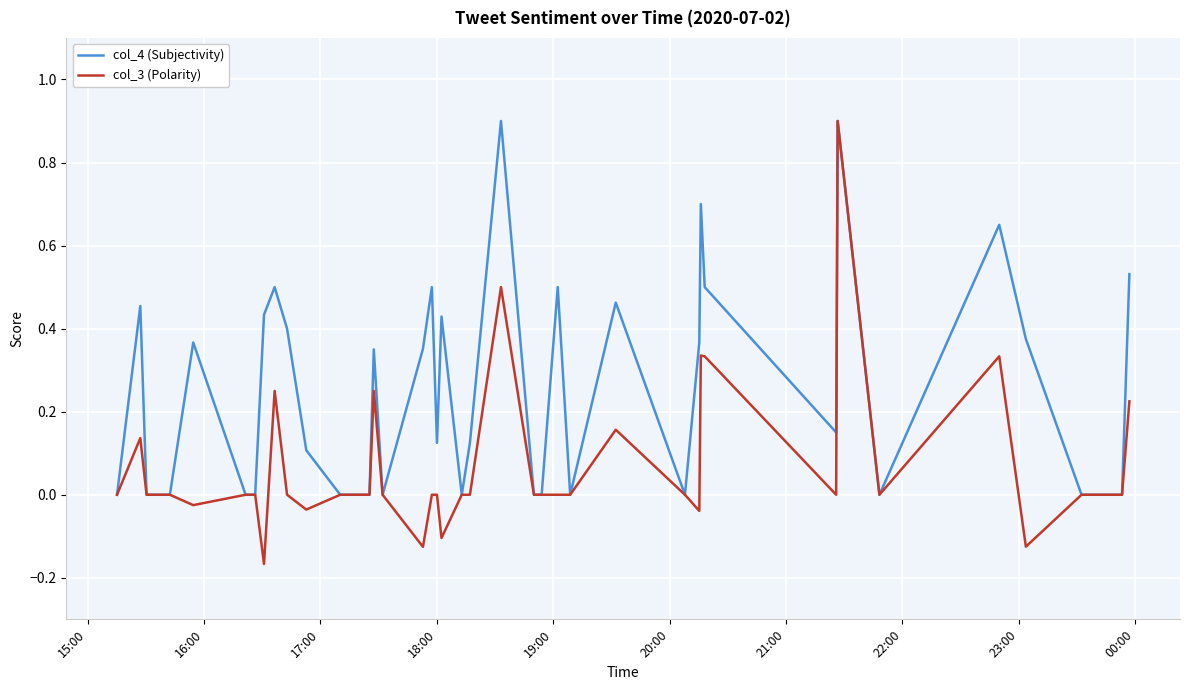

List the series in order of their overall mean, highest first.

col_4 (Subjectivity), col_3 (Polarity)